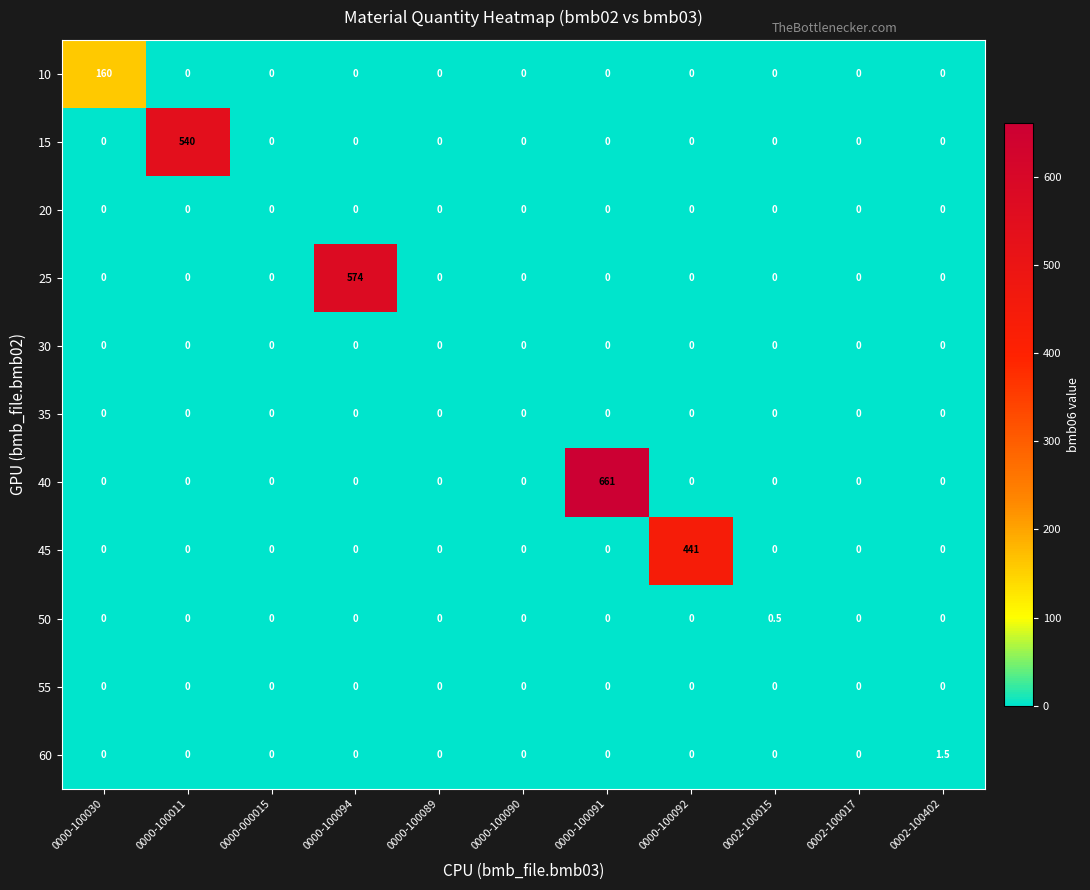

What is the maximum value shown in the chart?

661.0